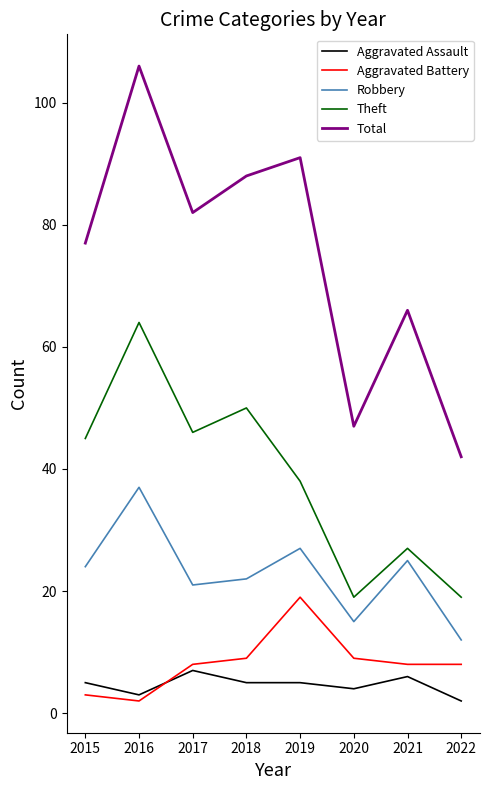

What are all the series names shown in the legend?

Aggravated Assault, Aggravated Battery, Robbery, Theft, Total